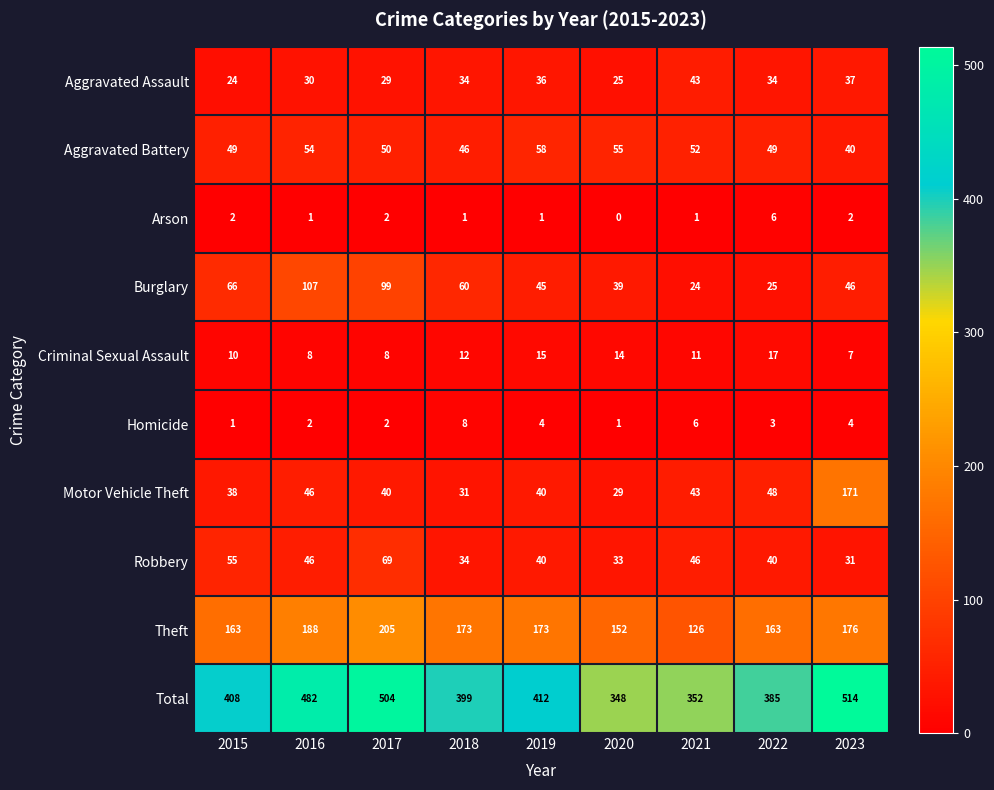

What is the difference between the highest and lowest values at 2021?

351